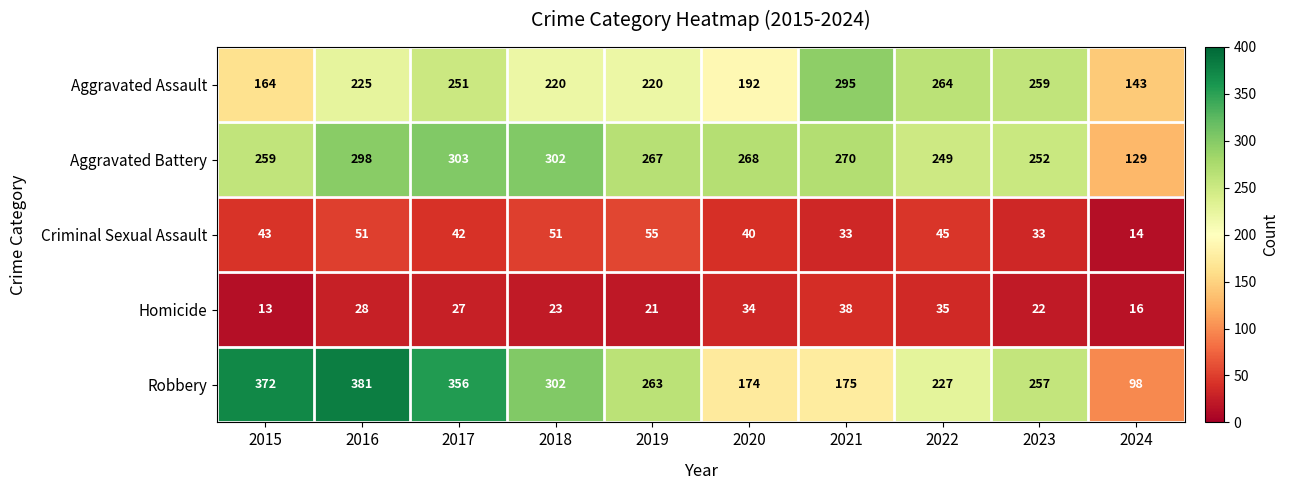

Where does the Aggravated Battery series first go above 268?

2016